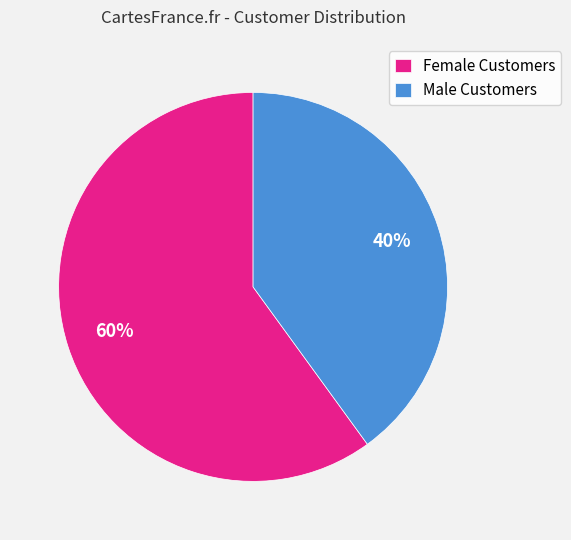

Count the number of slices in the pie.

2